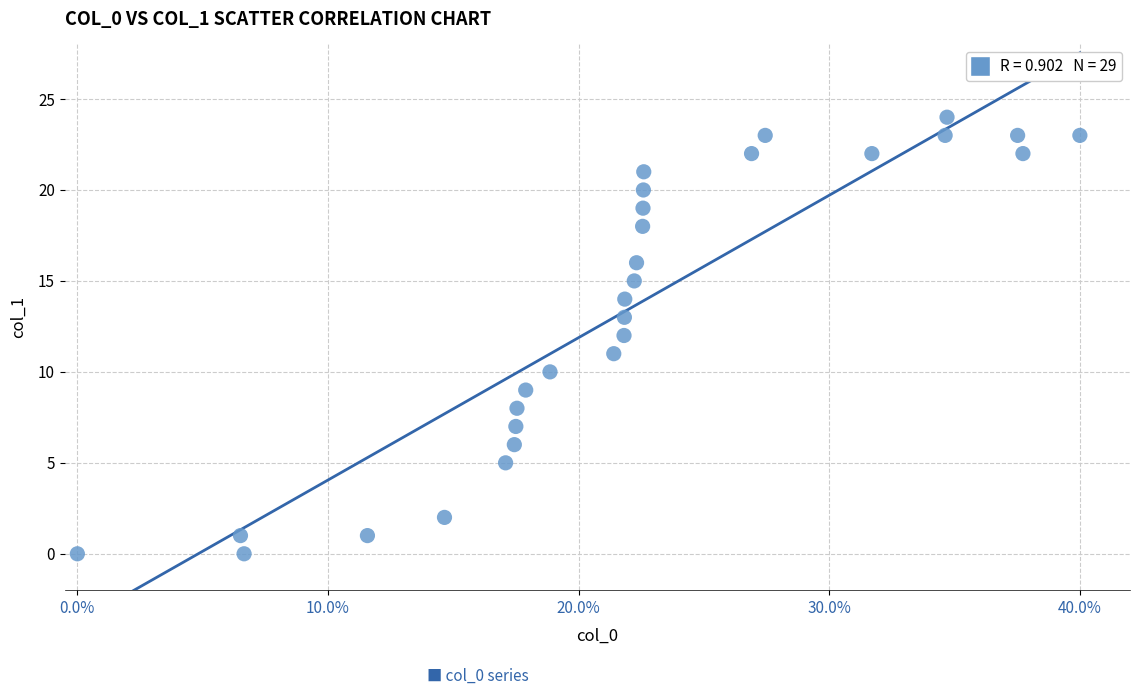

Count the number of points in this scatter plot.

29